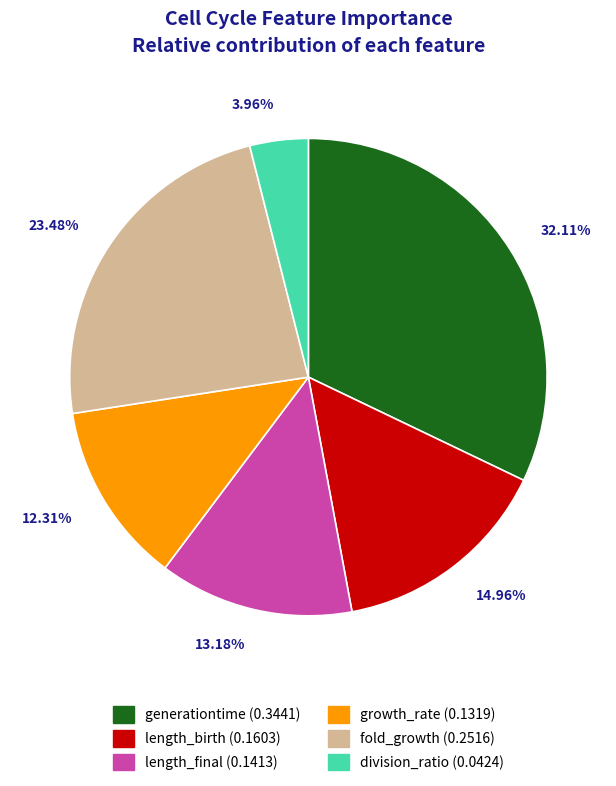

Is the sum of growth_rate and length_birth greater than half?

No